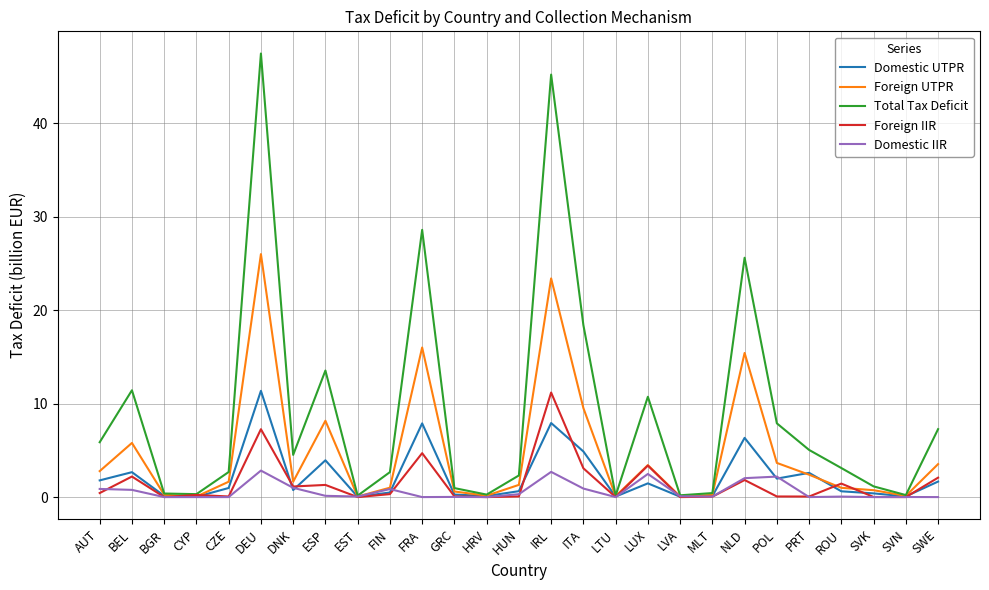

What is the difference between the maximum and minimum values in the Foreign UTPR series?

25.9